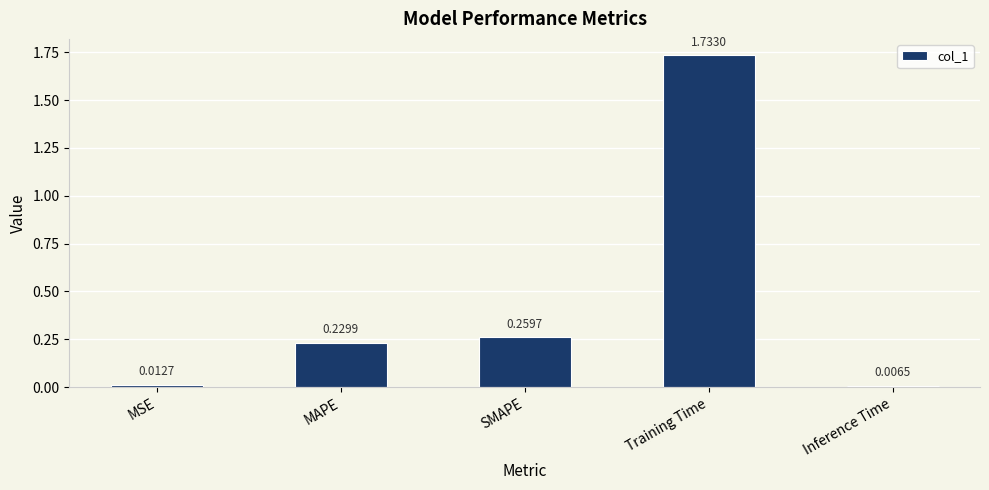

What is the label of the 2nd bar from the left?

MAPE